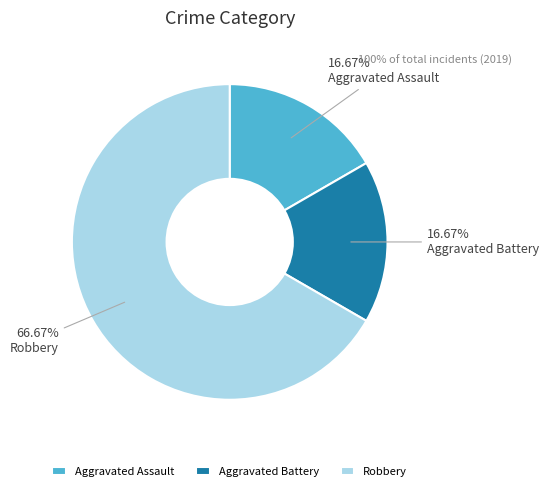

Which has a higher value, Aggravated Assault or Robbery?

Robbery